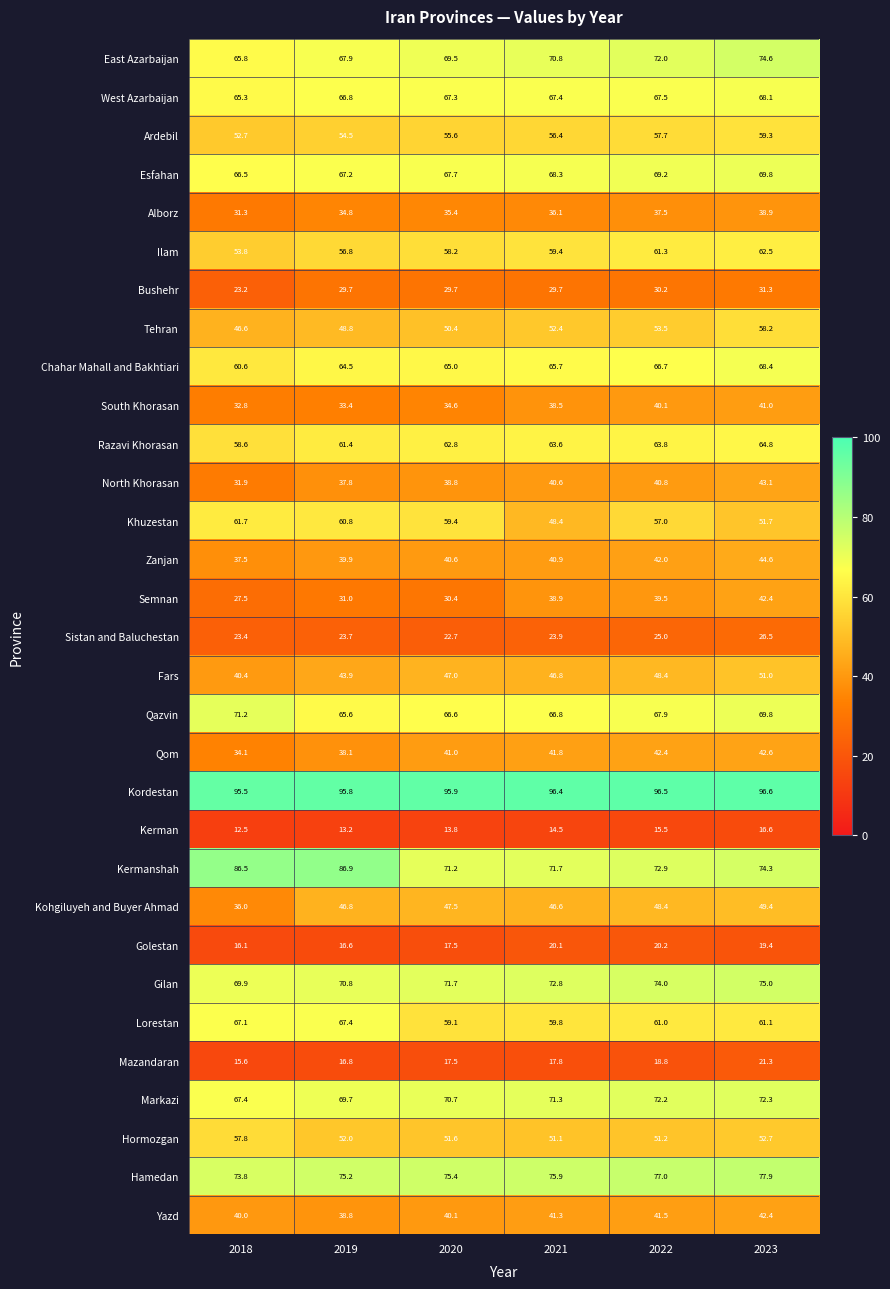

The value of East Azarbaijan at 2021 is 125.8. True or false?

False